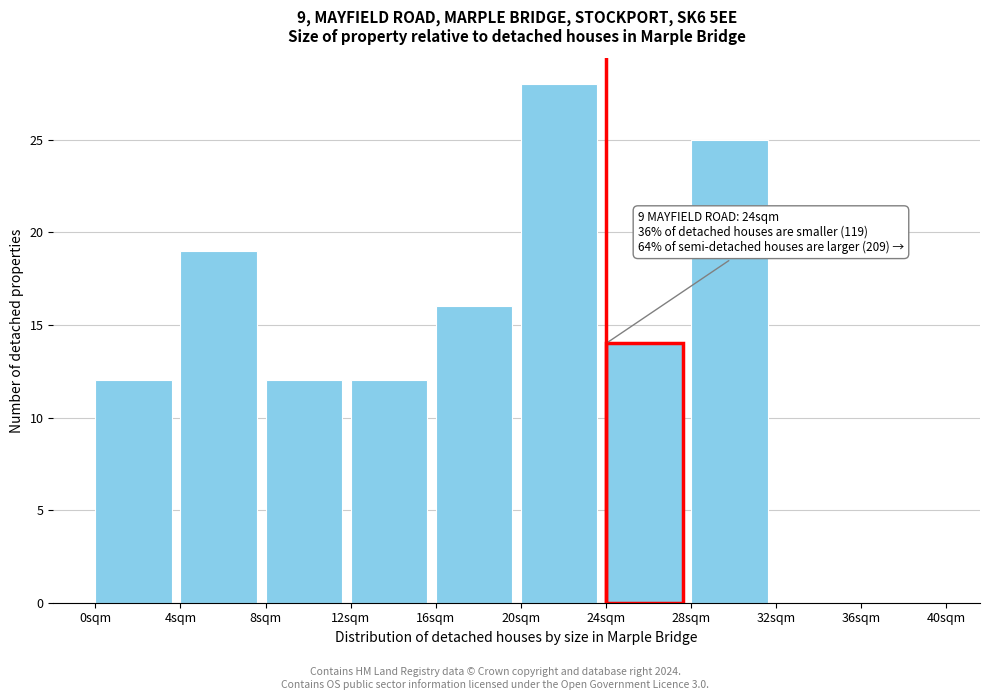

Which range on the x-axis has the tallest bar?

20 to 24